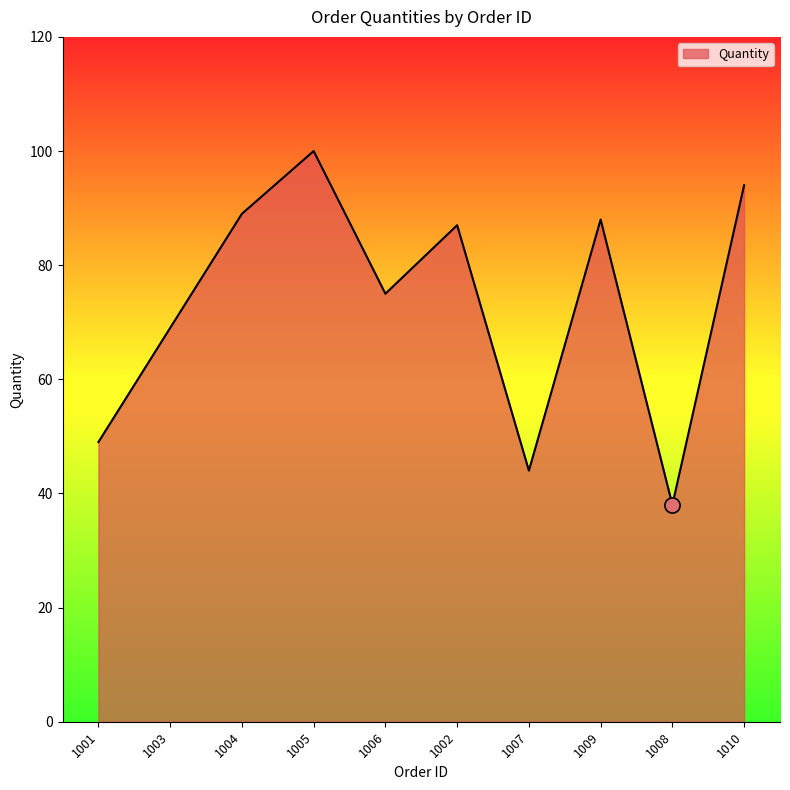

What is the ratio of the value at 1002 to the value at 1003?

1.3